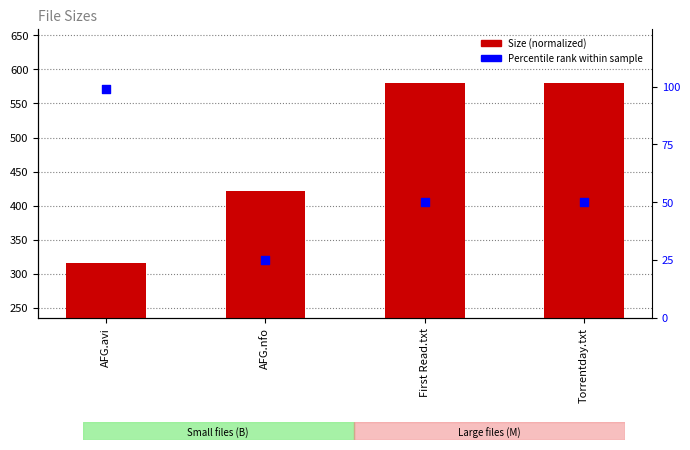

Which series has the largest total across all categories?

Size (normalized)